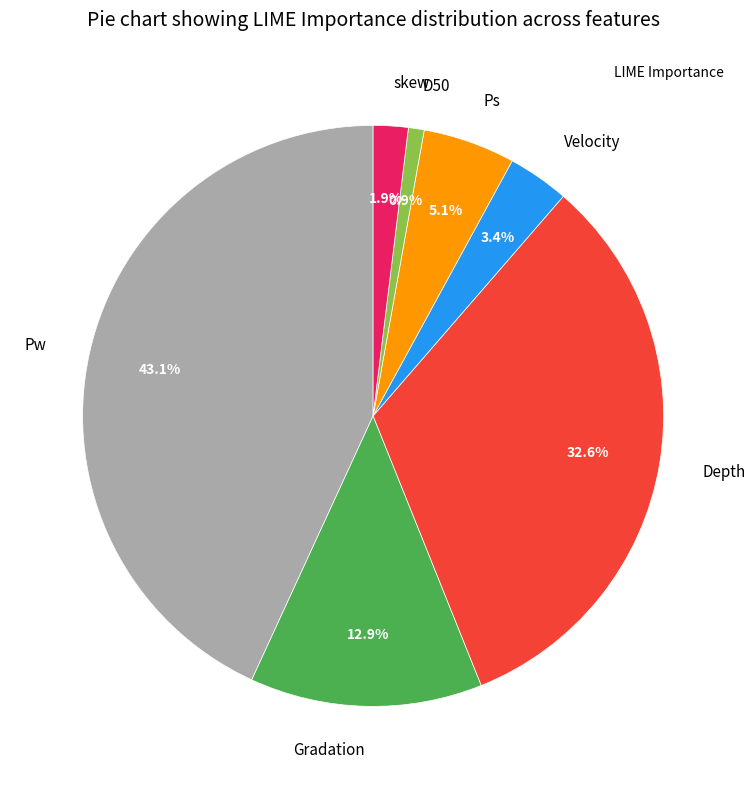

Is there any slice that represents more than half of the pie?

No